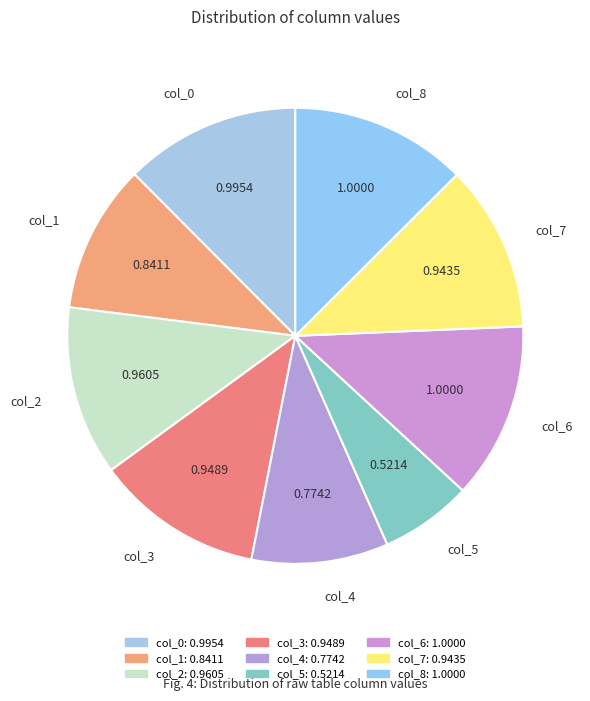

Approximately how many times larger is the value at col_7 compared to col_8?

0.9